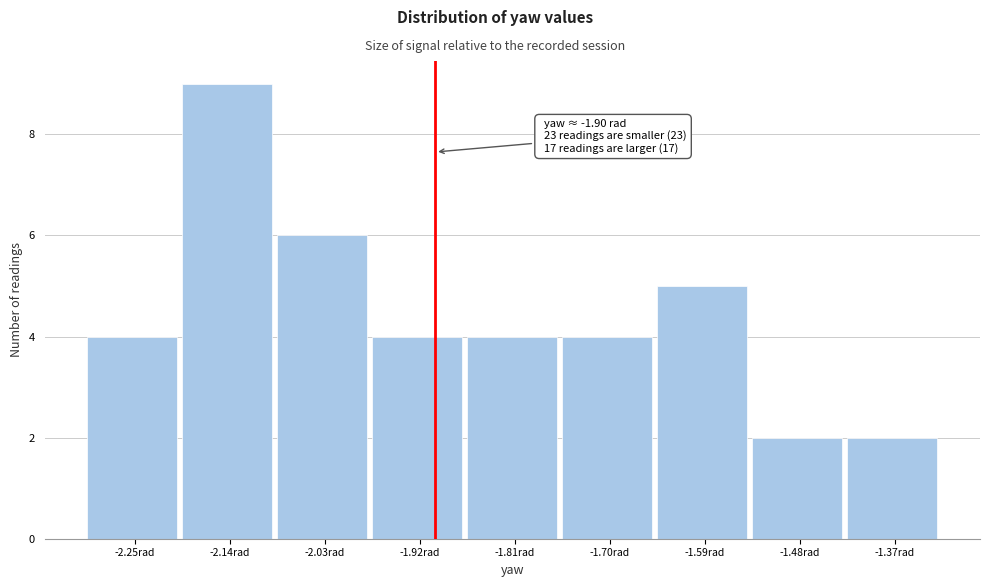

Over which range of the x-axis is the bar tallest?

-2.20 to -2.08